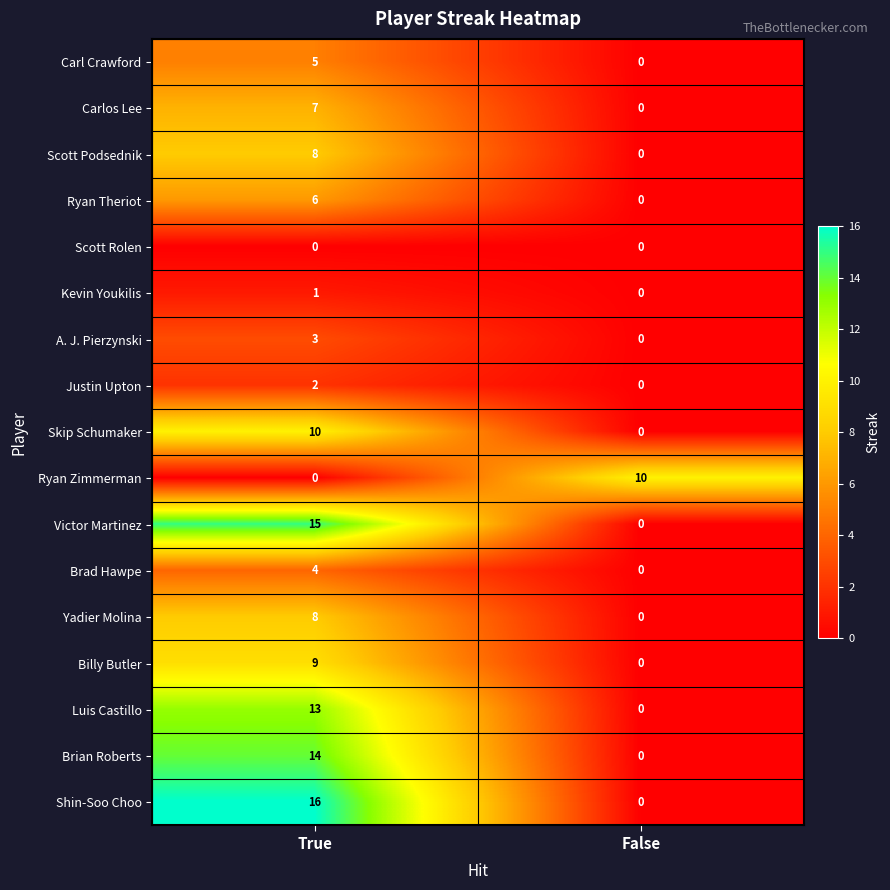

True or false: Brad Hawpe has a value of 4 at True.

True